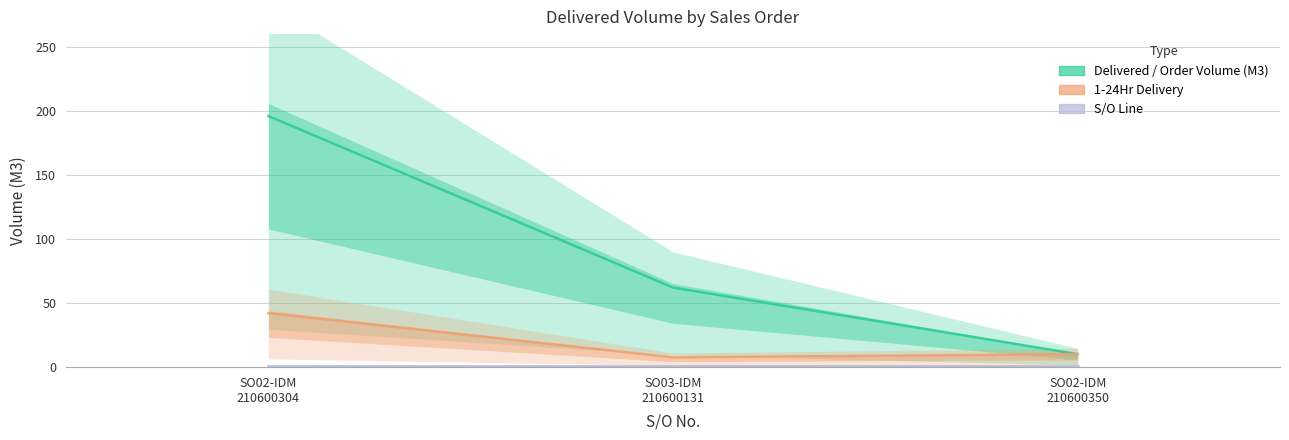

How many categories are shown in the chart?

3